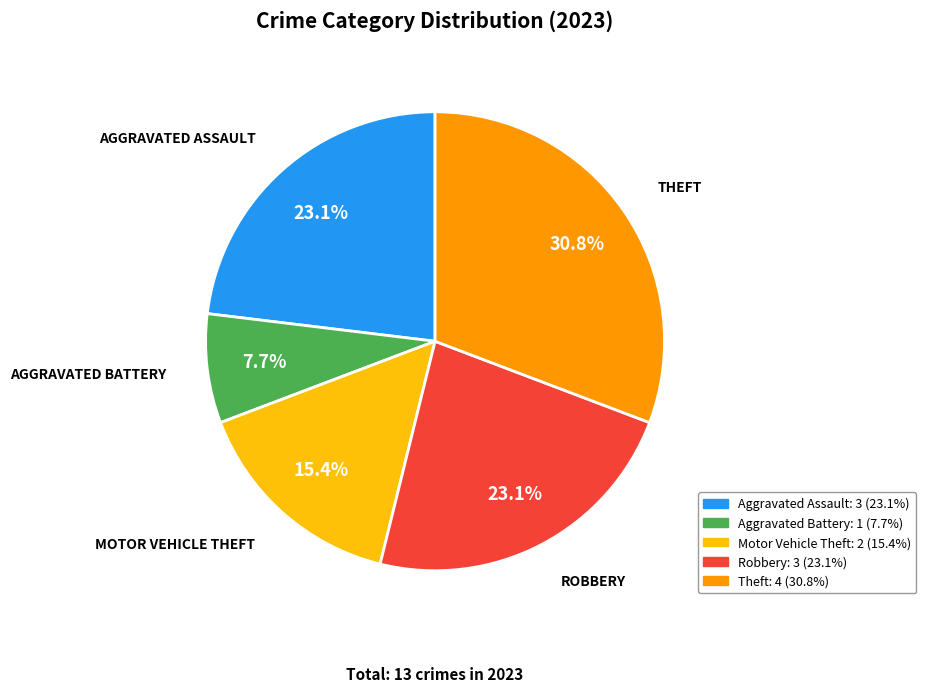

To the nearest percent, what is the combined percentage of Aggravated Assault and Motor Vehicle Theft?

38%